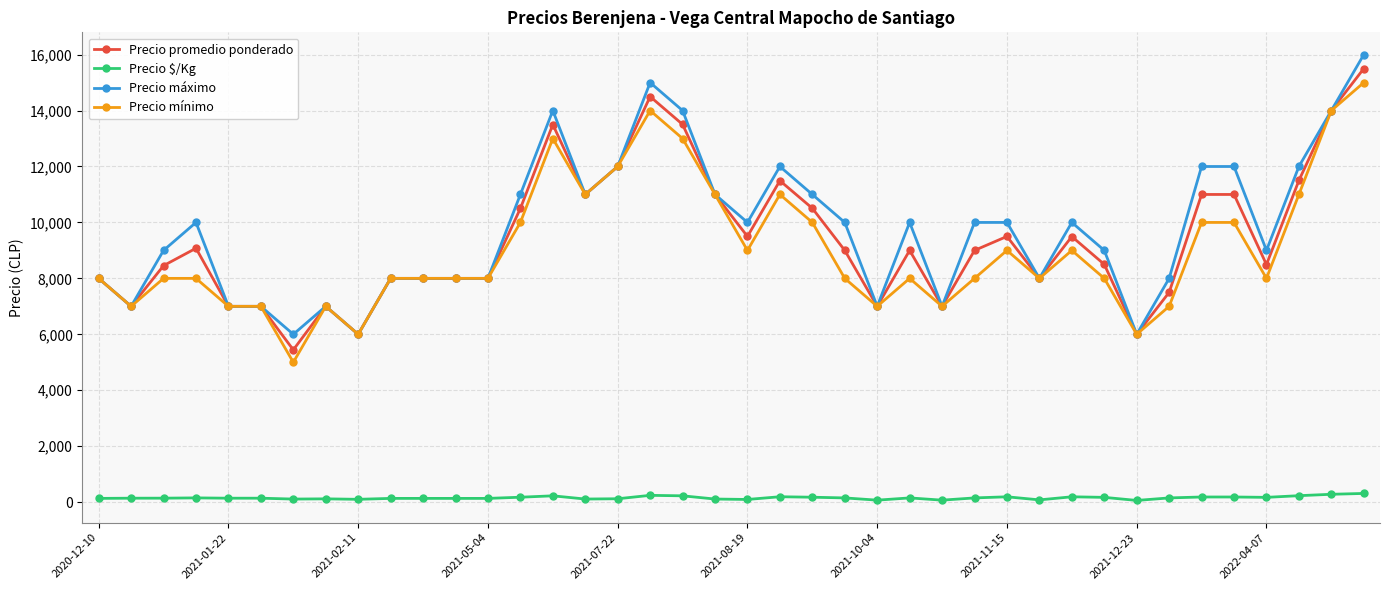

At how many categories does at least one series exceed 4445?

40